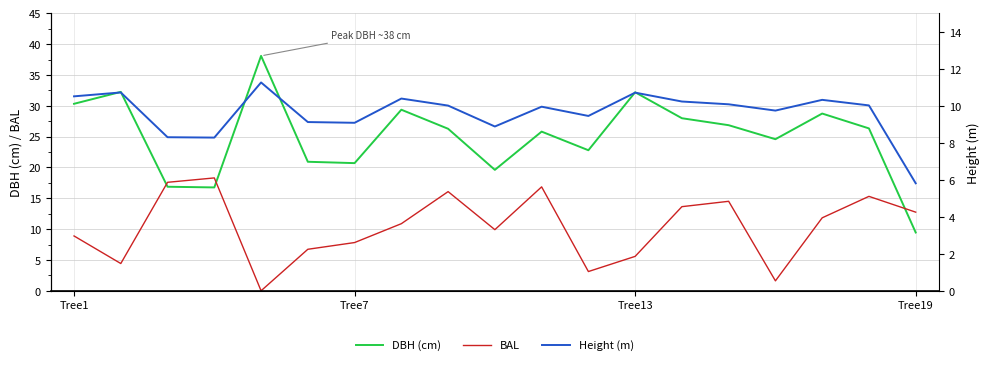

Is it true that BAL equals 24.3 at 10?

False